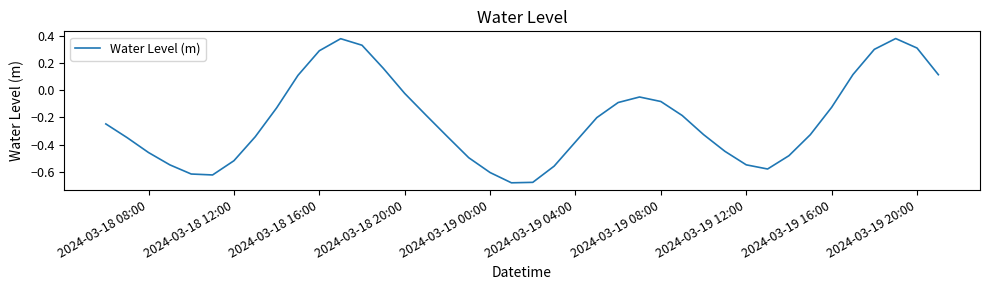

What is the difference between the maximum and minimum values?

1.1